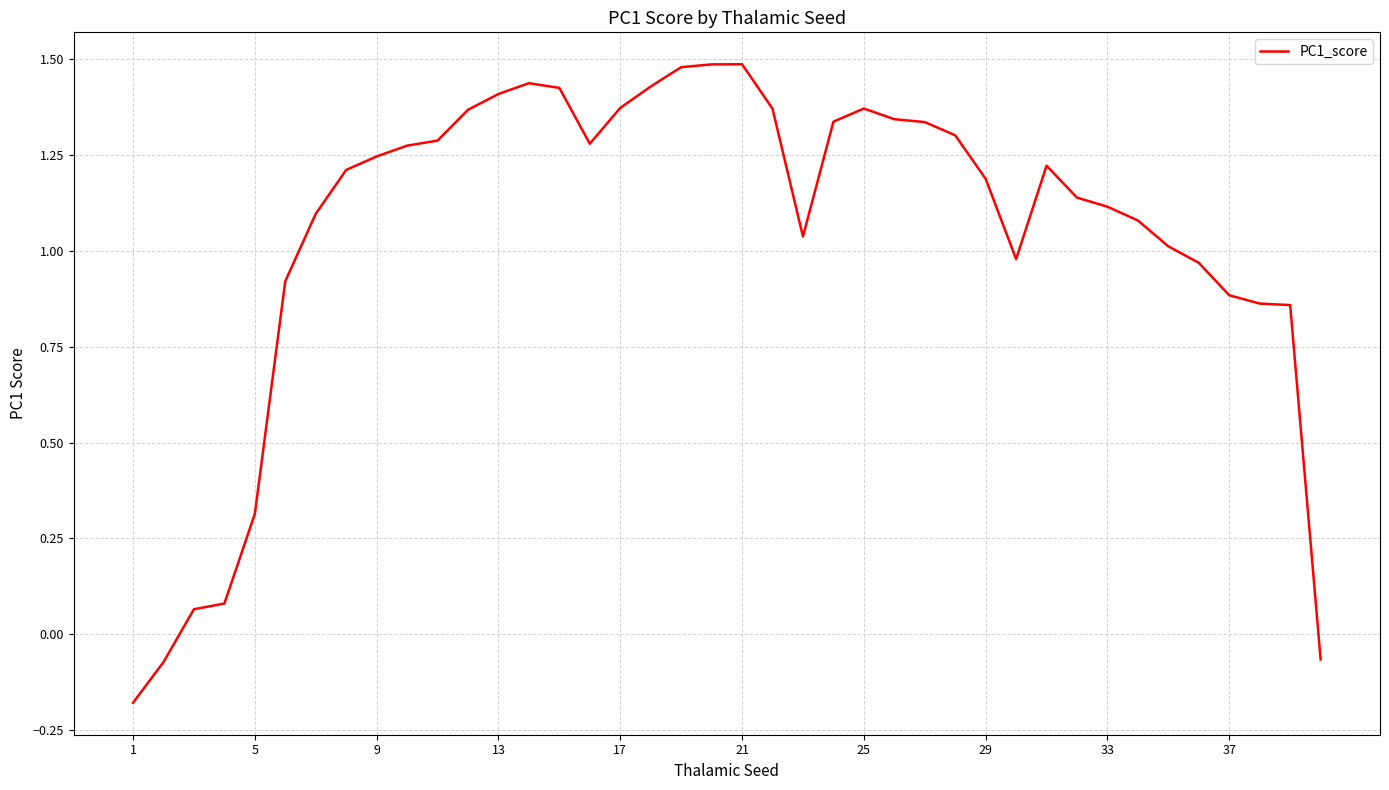

What is the difference between the maximum and minimum values?

1.7